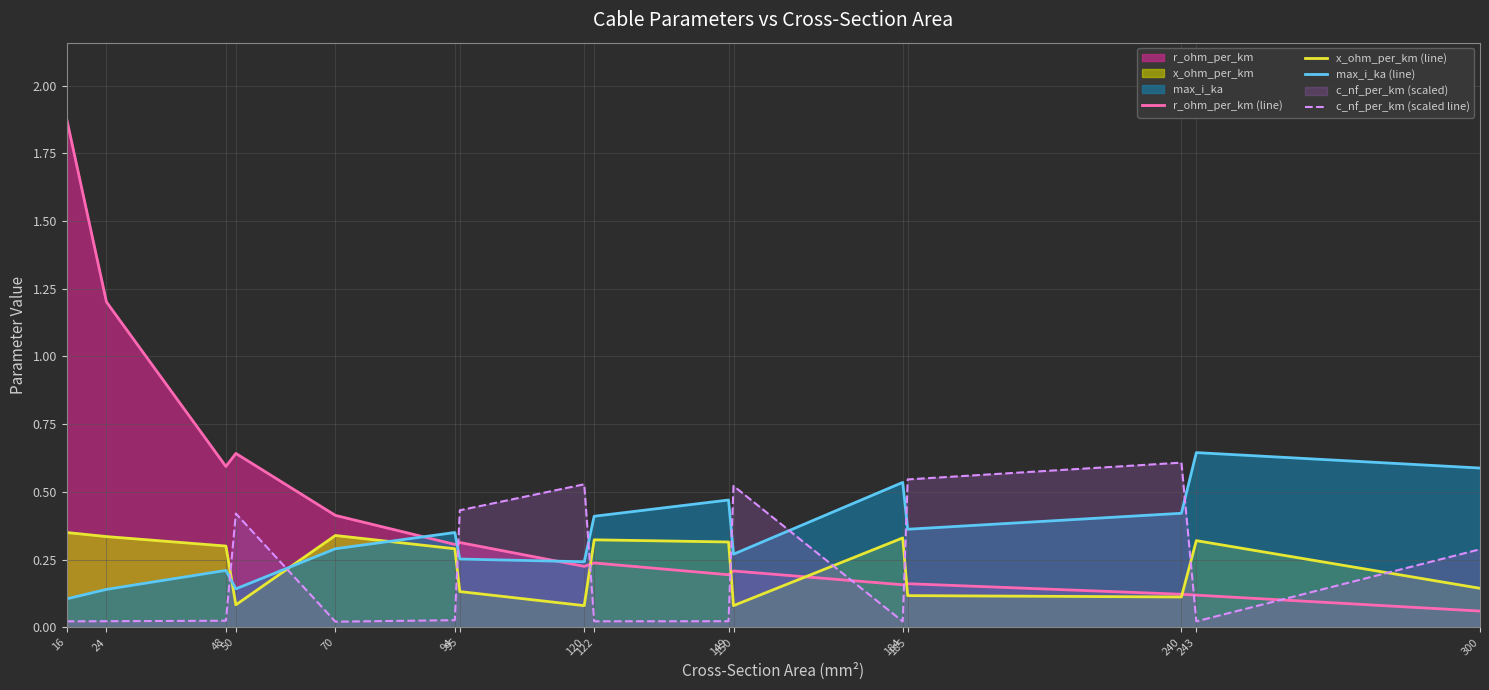

How many lines are shown in the chart?

4